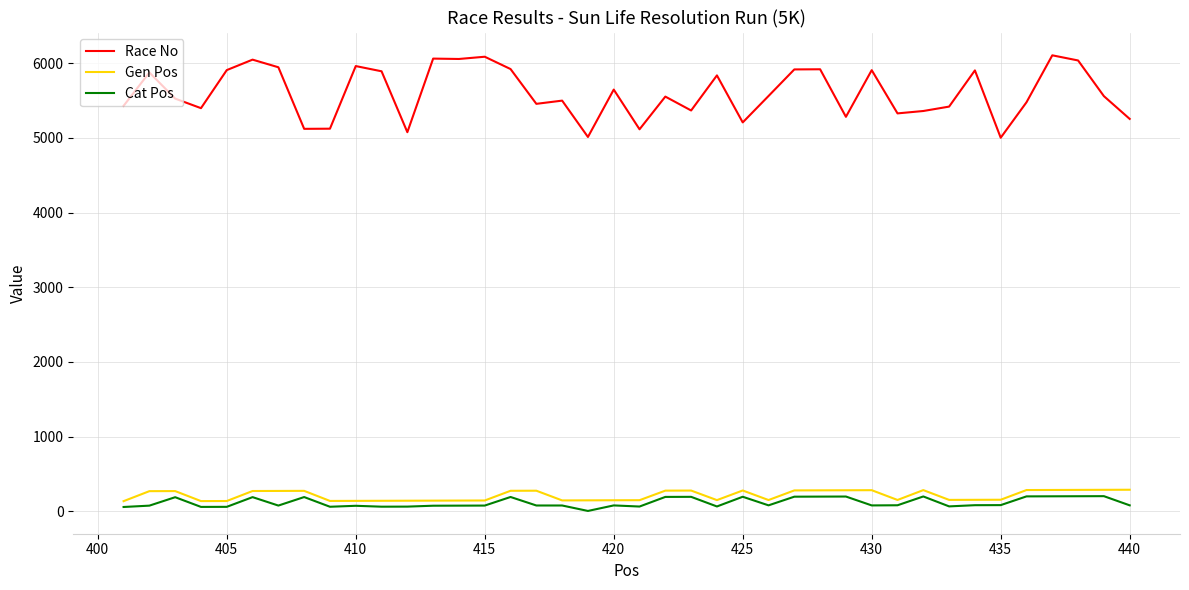

Which series has the widest spread of values?

Race No